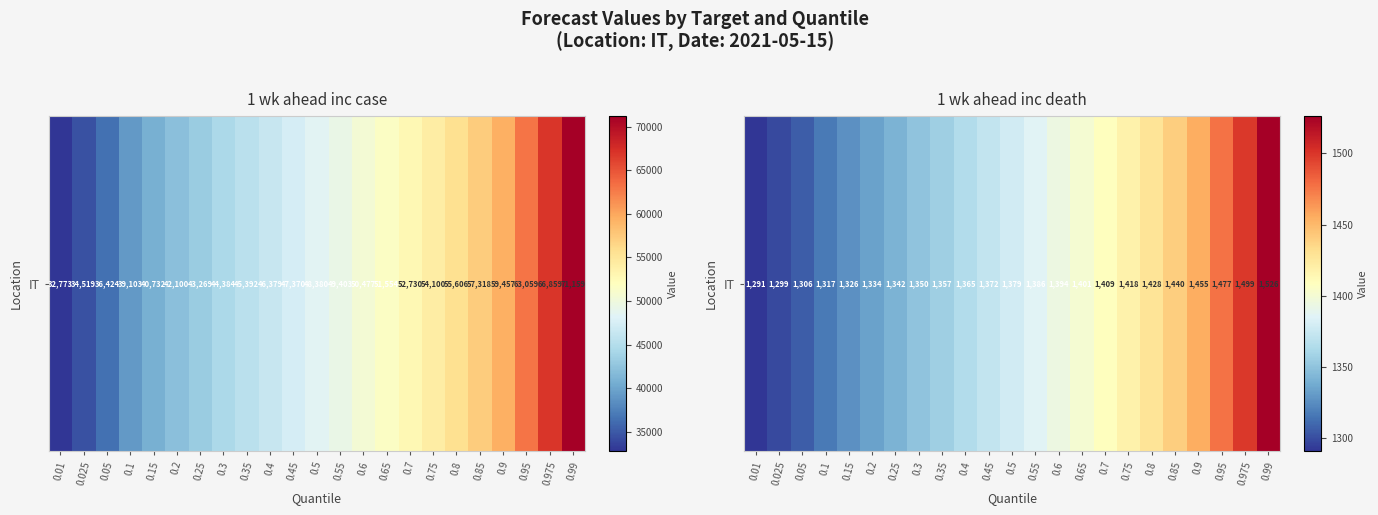

Is it true that the value at 0.85 is 2413?

False